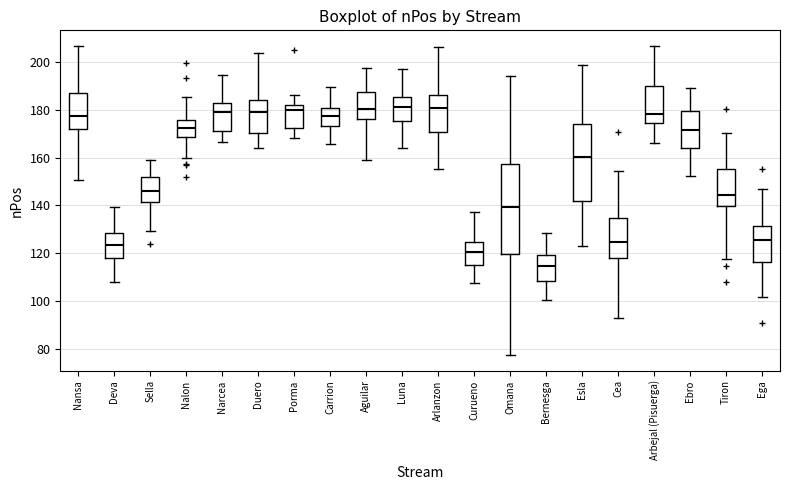

Reading left to right, transcribe this box plot: for each box, give where its median line is, the range the box spans, and where its two whiskers end, as read against the y-axis. The values are not printed on the chart, so give them approximately, as read against the axis.

Nansa: median 178, box 172 to 188, whiskers 150 to 206
Deva: median 124, box 118 to 128, whiskers 108 to 140
Sella: median 146, box 142 to 152, whiskers 130 to 158
Nalon: median 172, box 168 to 176, whiskers 160 to 186
Narcea: median 178, box 172 to 182, whiskers 166 to 194
Duero: median 178, box 170 to 184, whiskers 164 to 204
Porma: median 180, box 172 to 182, whiskers 168 to 186
Carrion: median 178, box 174 to 180, whiskers 166 to 190
Aguilar: median 180, box 176 to 188, whiskers 160 to 198
Luna: median 182, box 176 to 186, whiskers 164 to 198
Arlanzon: median 180, box 170 to 186, whiskers 156 to 206
Curueno: median 120, box 116 to 124, whiskers 108 to 138
Omana: median 140, box 120 to 158, whiskers 78 to 194
Bernesga: median 114, box 108 to 120, whiskers 100 to 128
Esla: median 160, box 142 to 174, whiskers 124 to 198
Cea: median 124, box 118 to 134, whiskers 92 to 154
Arbejal (Pisuerga): median 178, box 174 to 190, whiskers 166 to 206
Ebro: median 172, box 164 to 180, whiskers 152 to 188
Tiron: median 144, box 140 to 156, whiskers 118 to 170
Ega: median 126, box 116 to 132, whiskers 102 to 146